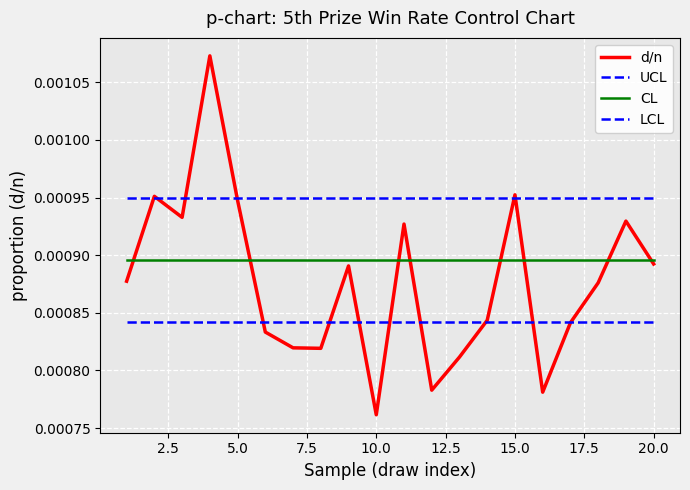

List the series in order of their overall mean, lowest first.

LCL, d/n, CL, UCL